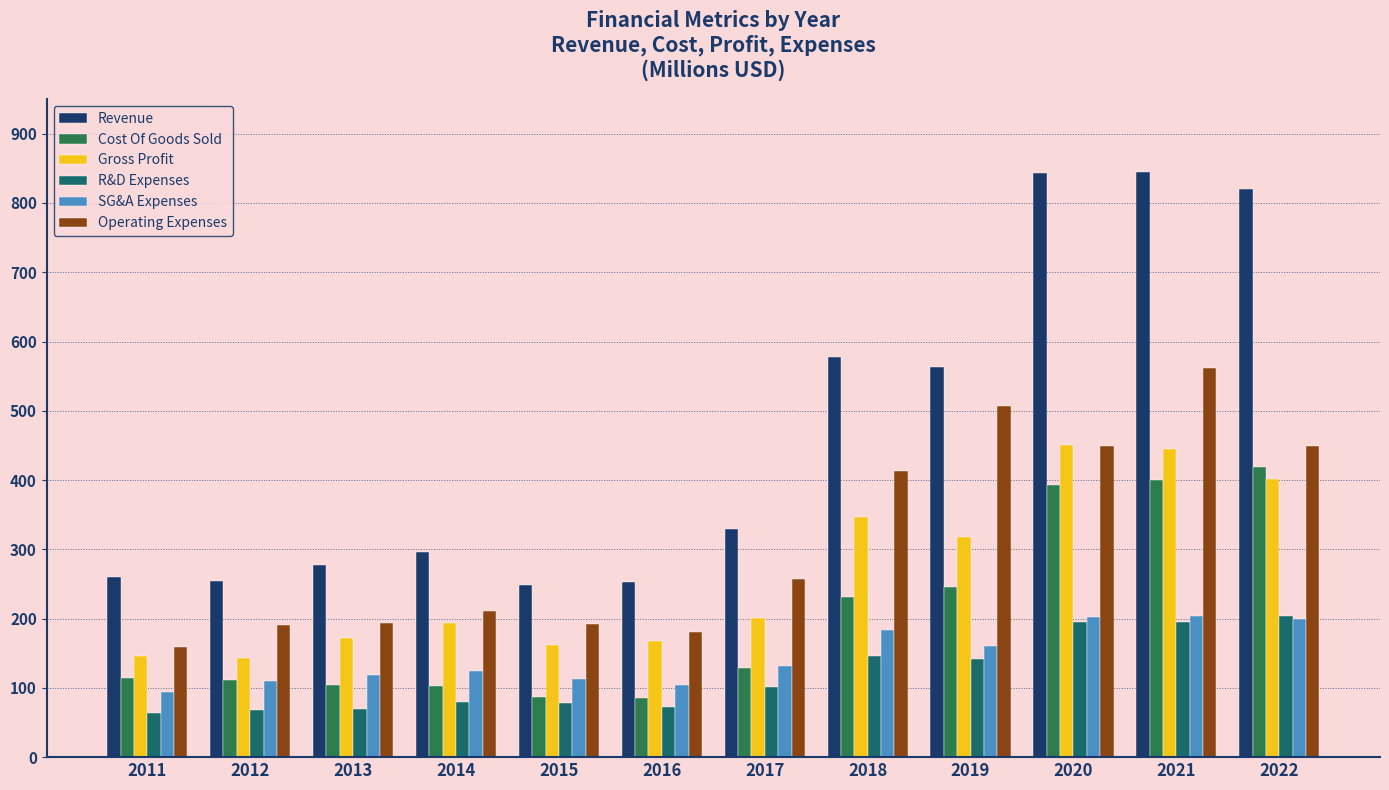

What is the spread (max minus min) of values at 2019?

422.1